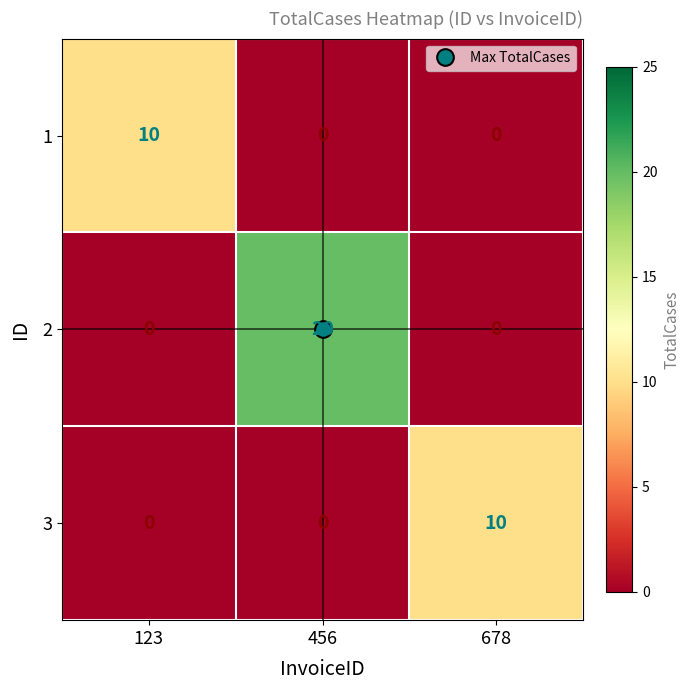

What is the difference between the highest and lowest values at 678?

10